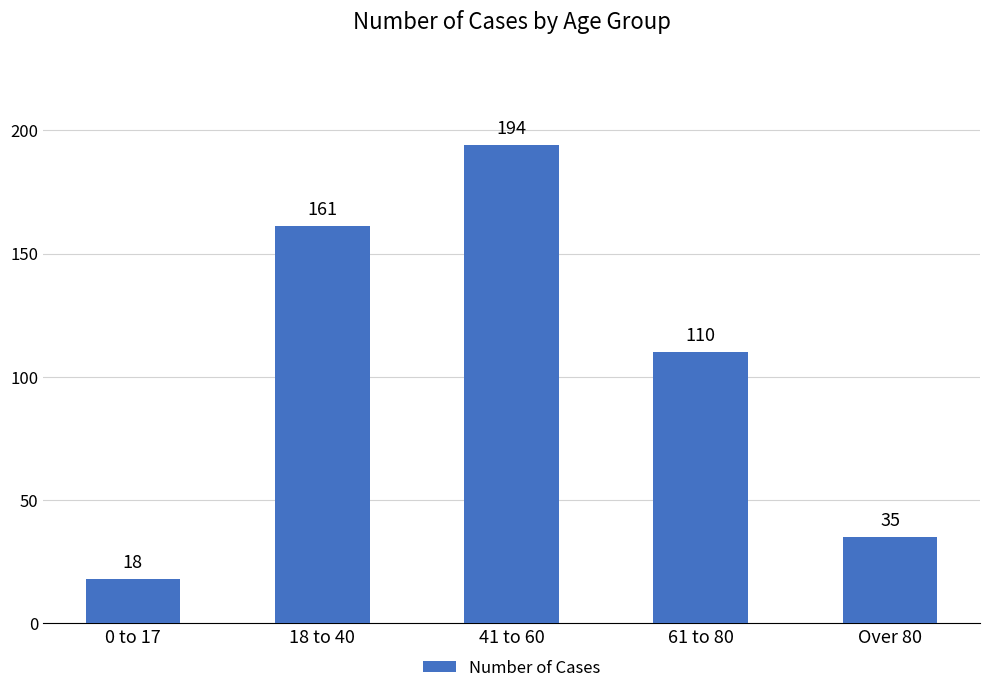

Which category has the highest value across all series?

41 to 60